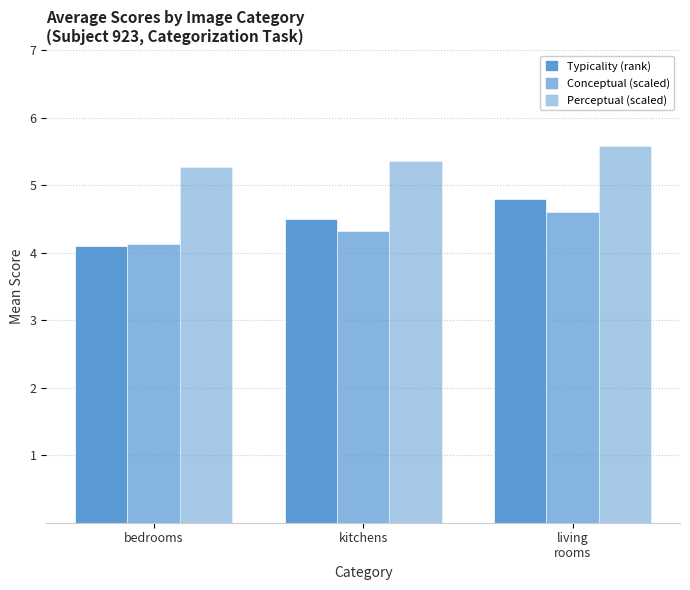

How many bars are there in each group?

3